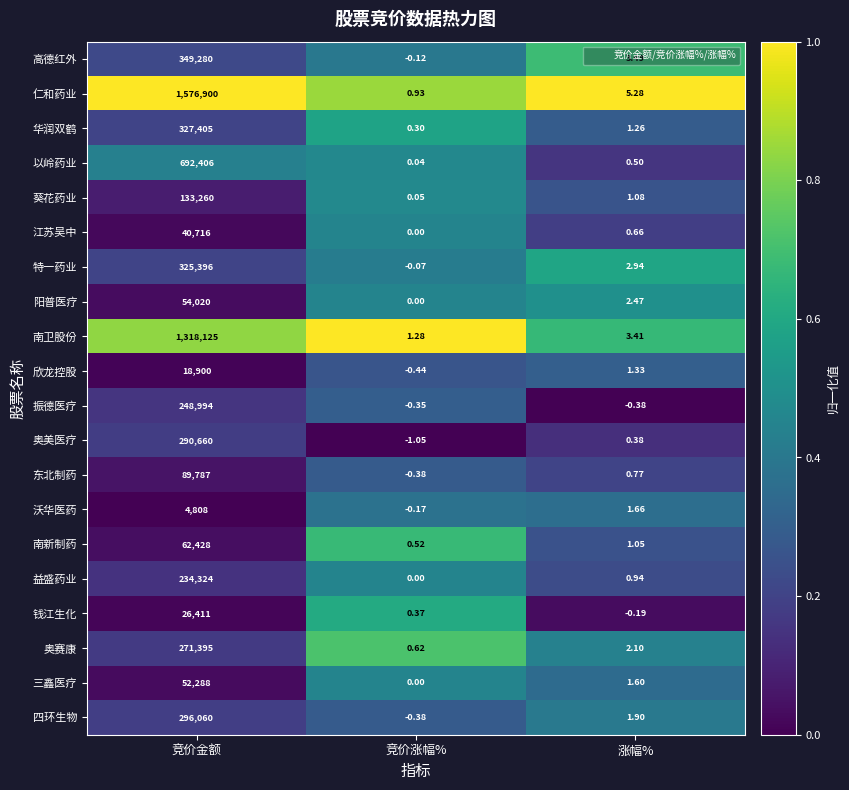

List the labels in order of 沃华医药 value, smallest first.

竞价涨幅%, 涨幅%, 竞价金额